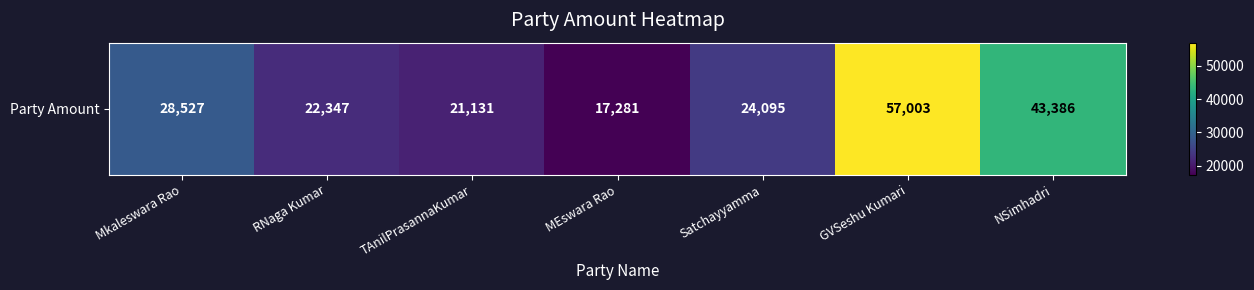

What is the sum of all values?

213770